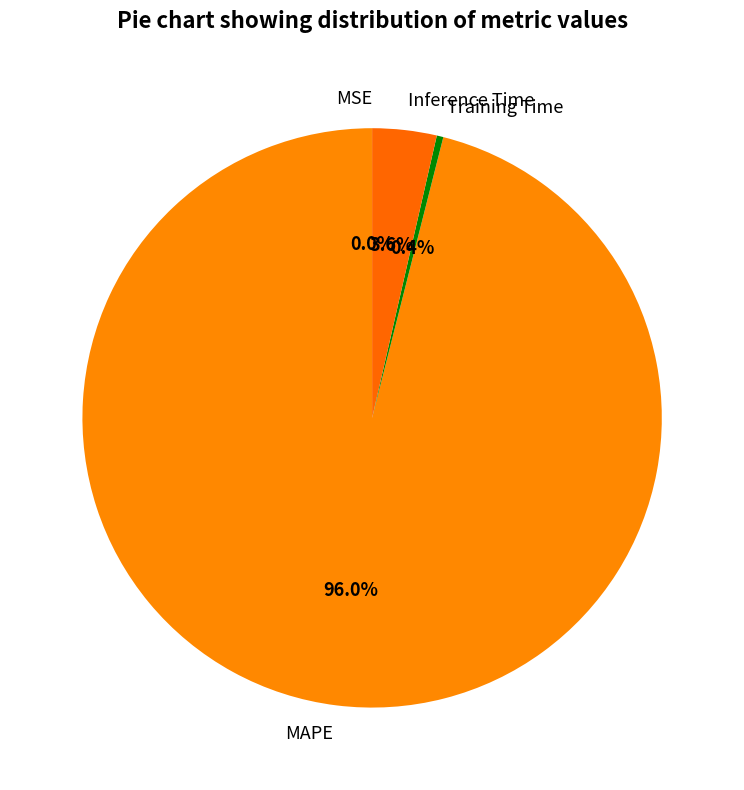

What portion of the pie excludes MAPE?

4.0%